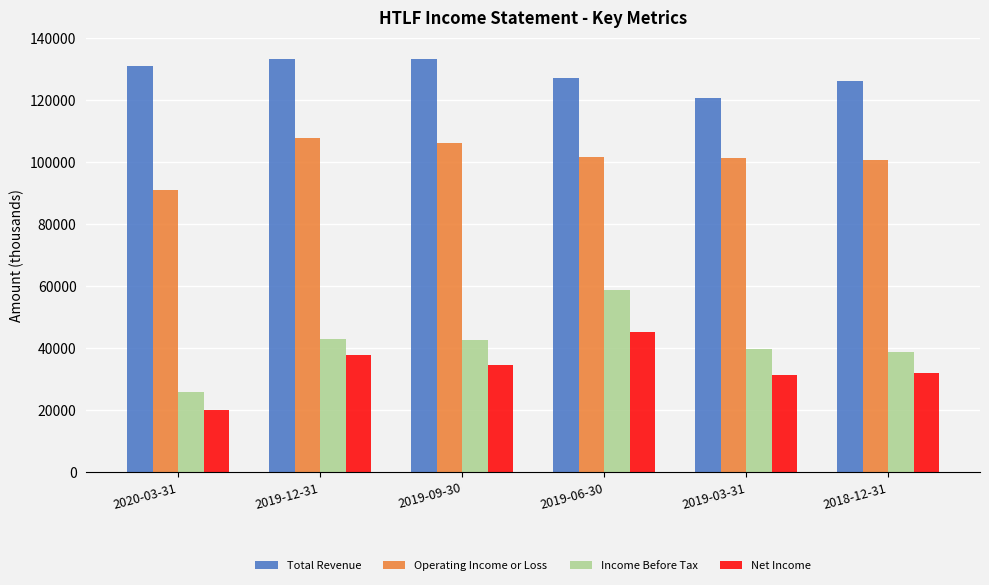

The Operating Income or Loss series shows 100600 at 2018-12-31. True or false?

True